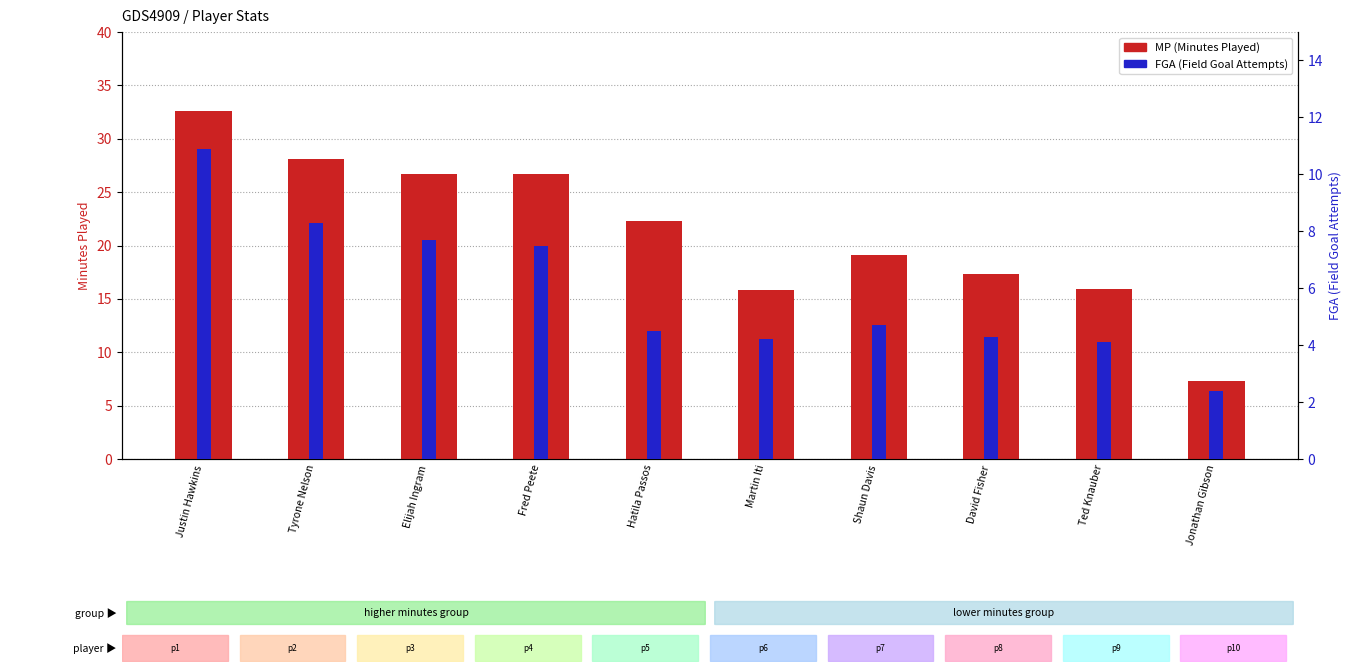

List the series in order of their overall mean, highest first.

MP (Minutes Played), FGA (Field Goal Attempts)